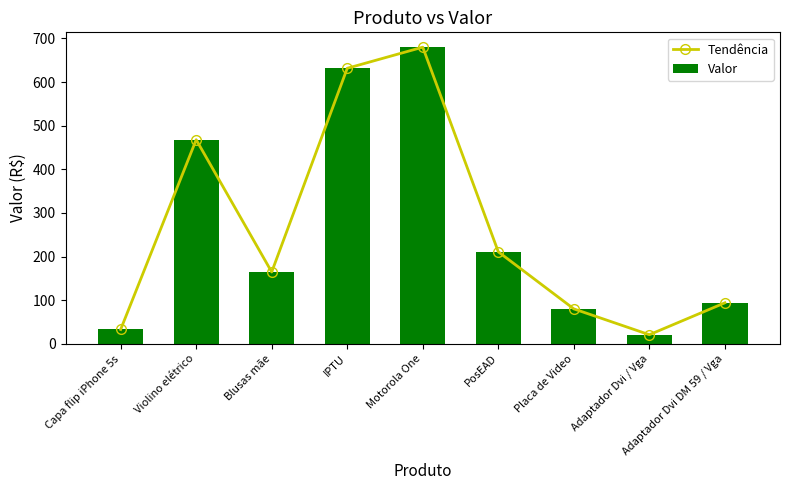

True or false: Valor has a value of 1050.4 at Motorola One.

False